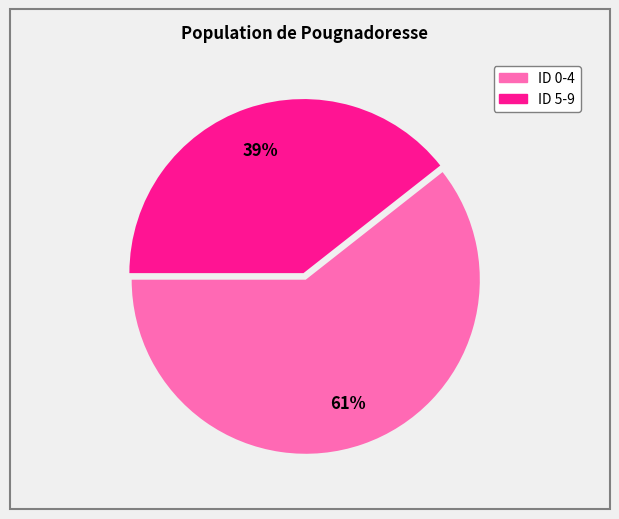

Is there any slice that represents more than half of the pie?

Yes